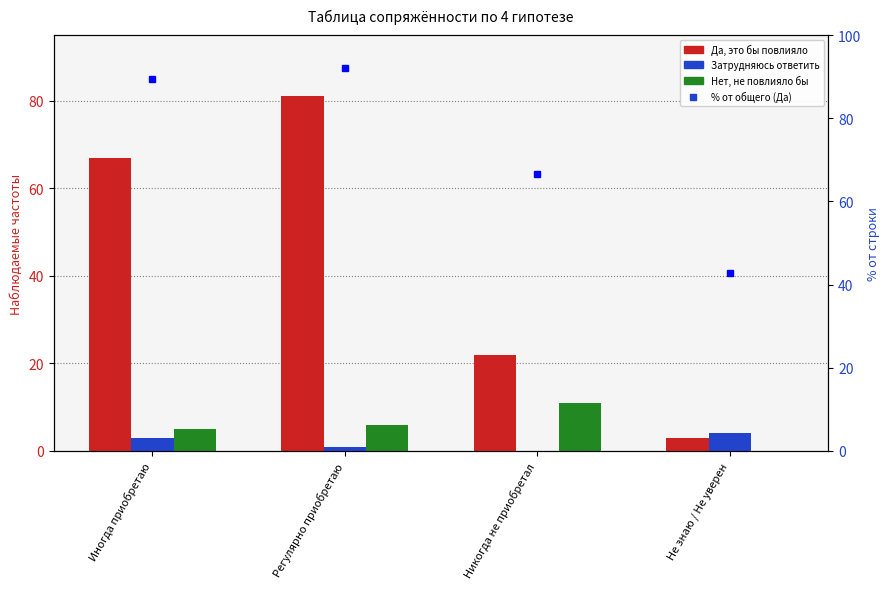

Does the chart contain any negative values?

No